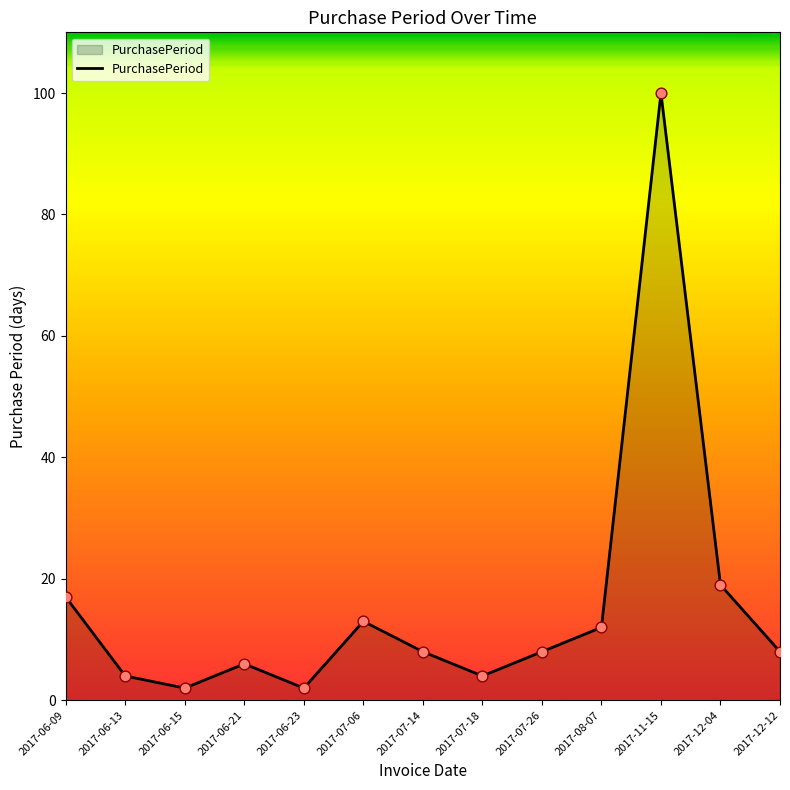

What is the change in value from 2017-07-14 to 2017-11-15?

+92